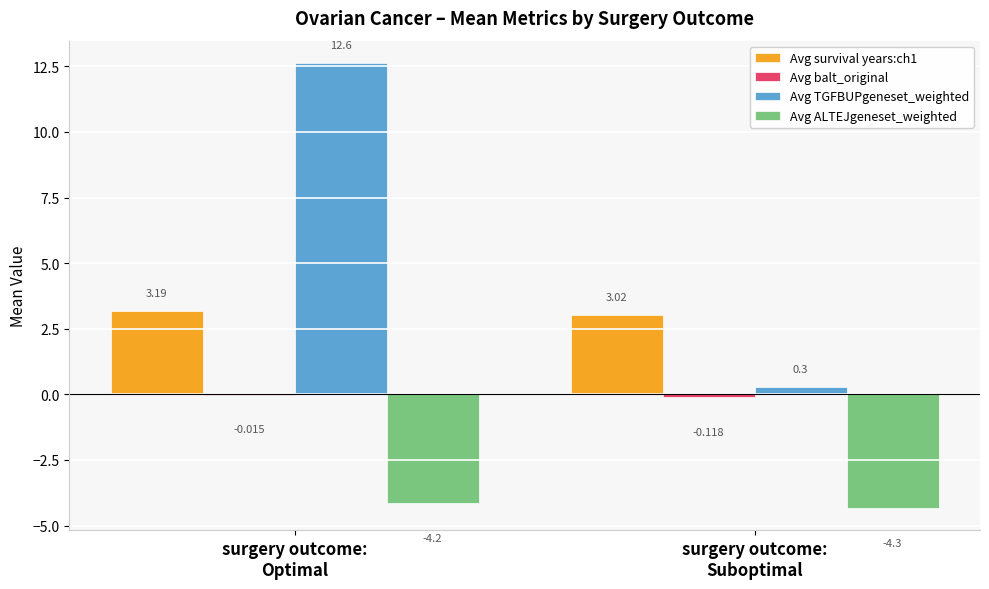

The Avg survival years:ch1 series shows 0.9 at surgery outcome:
Optimal. True or false?

False